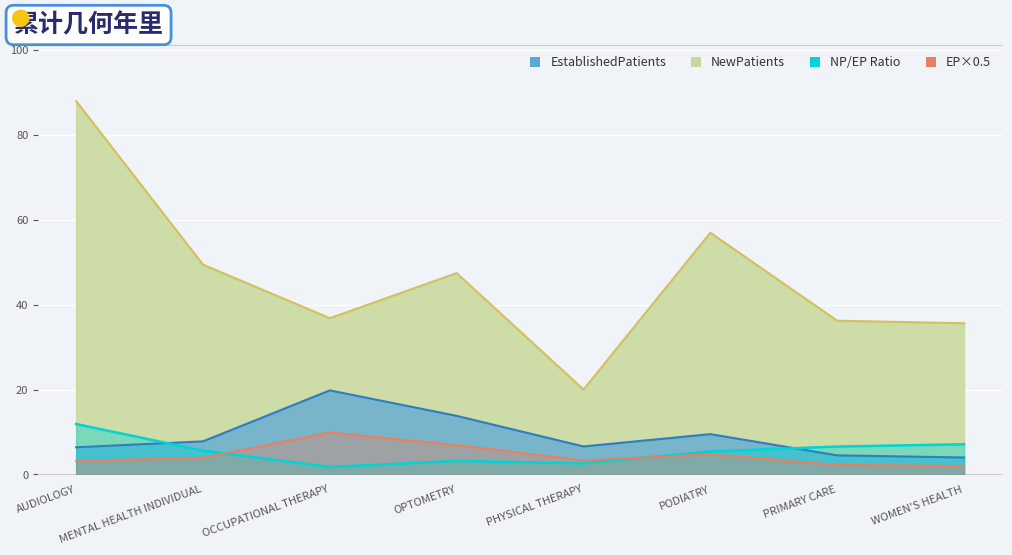

At which label is NP/EP Ratio closest to 6?

MENTAL HEALTH INDIVIDUAL